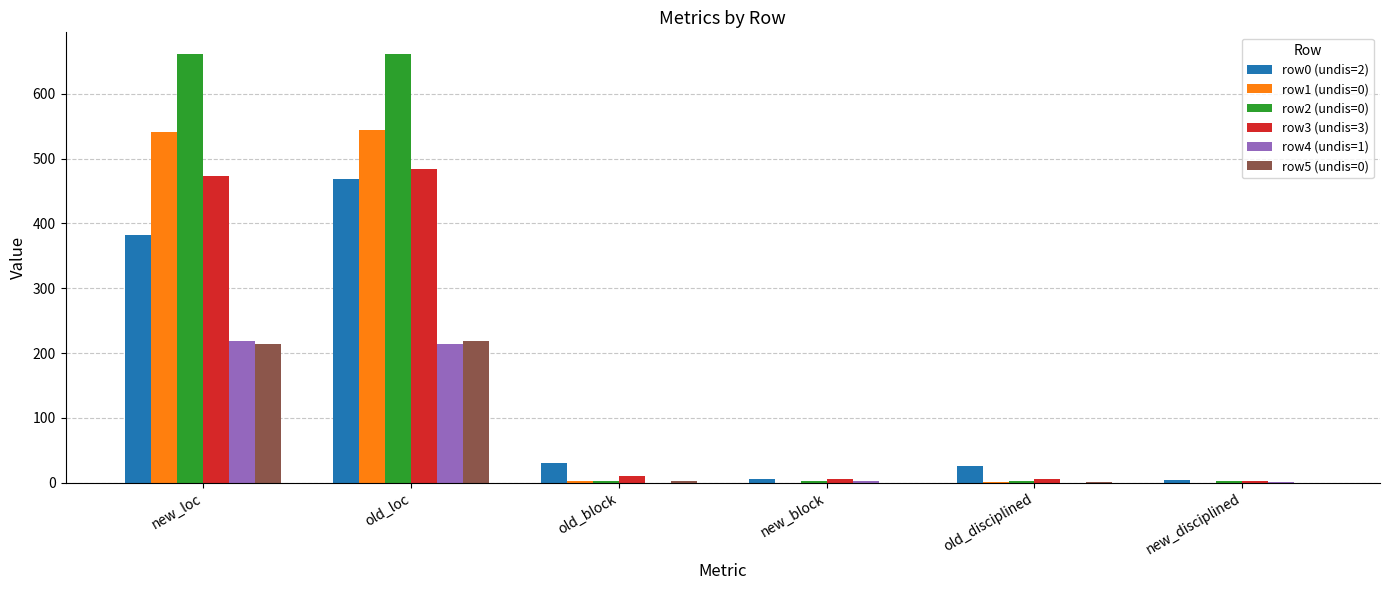

True or false: row1 (undis=0) has a value of 545 at old_loc.

True